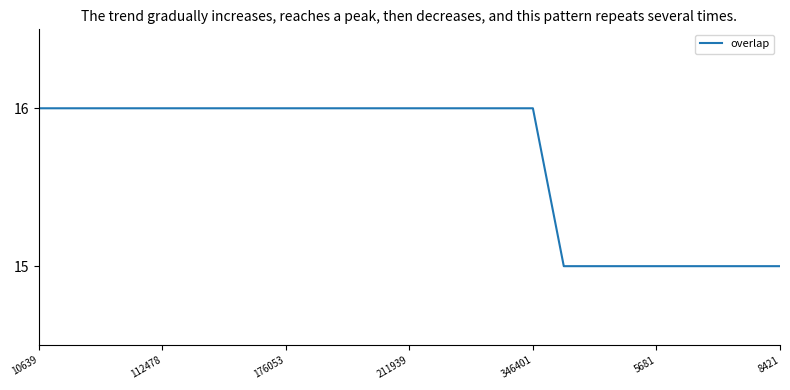

What is the minimum value shown in the chart?

15